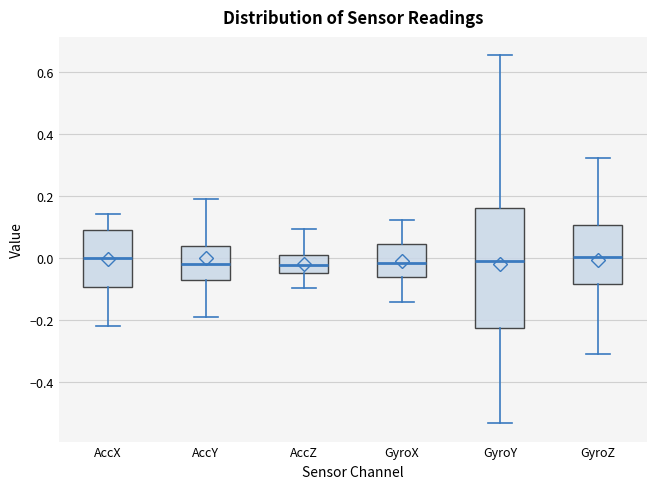

Reading left to right, transcribe this box plot: for each box, give where its median line is, the range the box spans, and where its two whiskers end, as read against the y-axis. The values are not printed on the chart, so give them approximately, as read against the axis.

AccX: median 0.00, box -0.10 to 0.10, whiskers -0.22 to 0.14
AccY: median -0.02, box -0.08 to 0.04, whiskers -0.20 to 0.20
AccZ: median -0.02, box -0.04 to 0.02, whiskers -0.10 to 0.10
GyroX: median -0.02, box -0.06 to 0.04, whiskers -0.14 to 0.12
GyroY: median -0.02, box -0.22 to 0.16, whiskers -0.54 to 0.66
GyroZ: median 0.00, box -0.08 to 0.10, whiskers -0.32 to 0.32